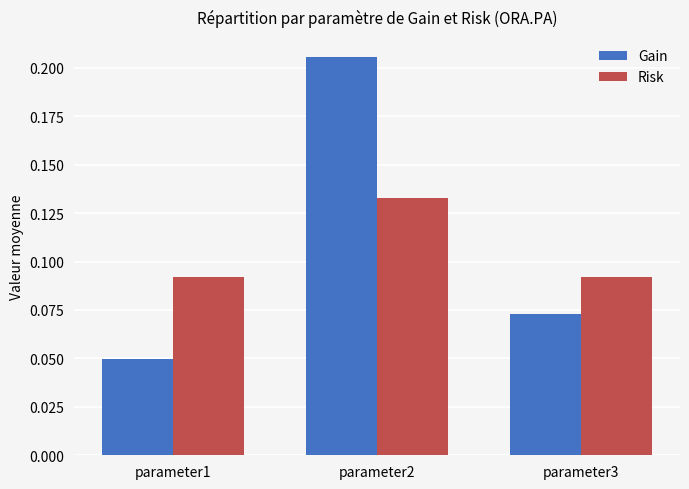

Which series changed the most between parameter2 and parameter3?

Gain